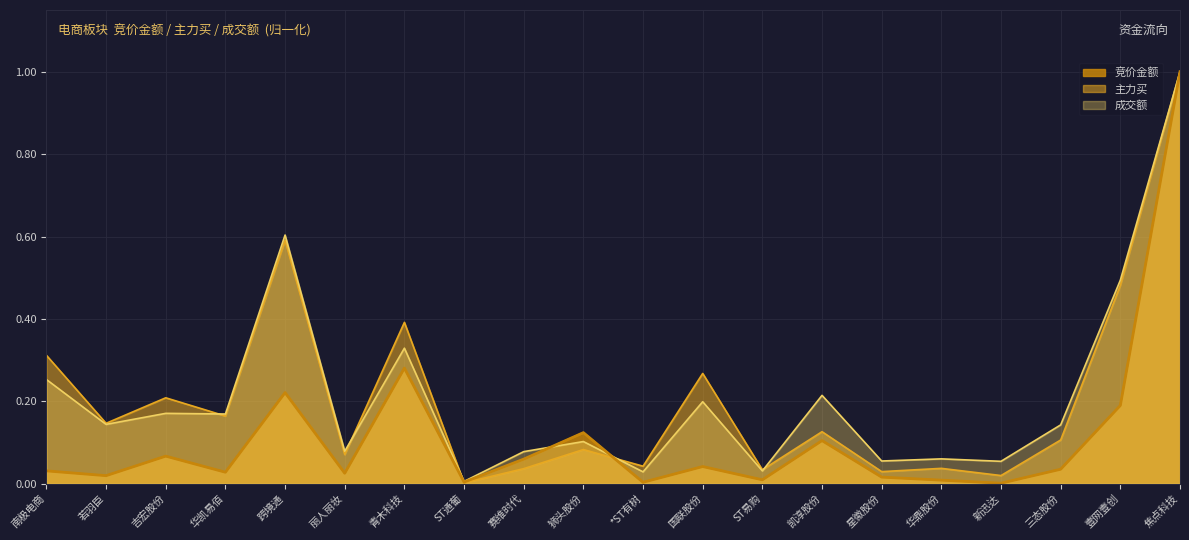

At which category does 主力买 reach its first local peak?

吉宏股份